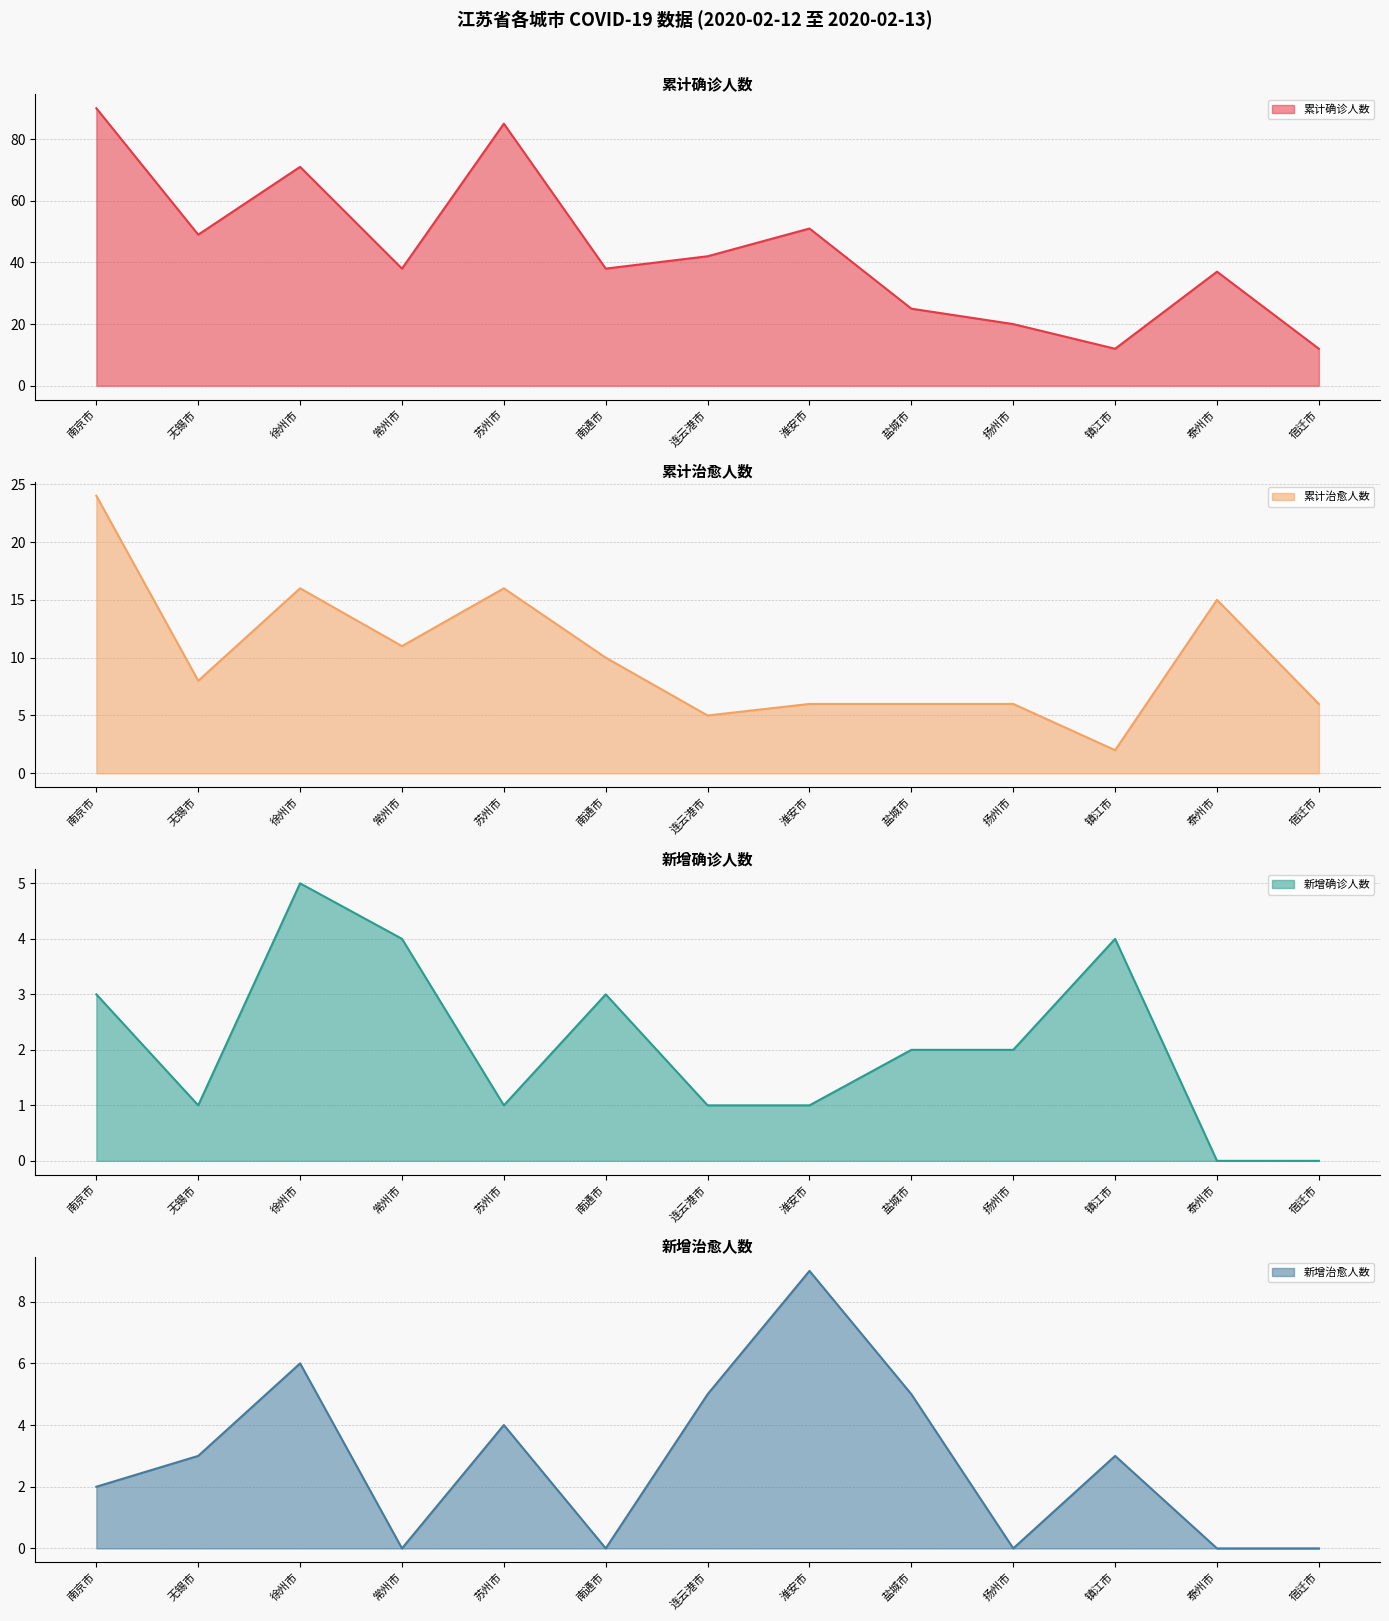

Which label corresponds to the smallest value in the chart?

泰州市